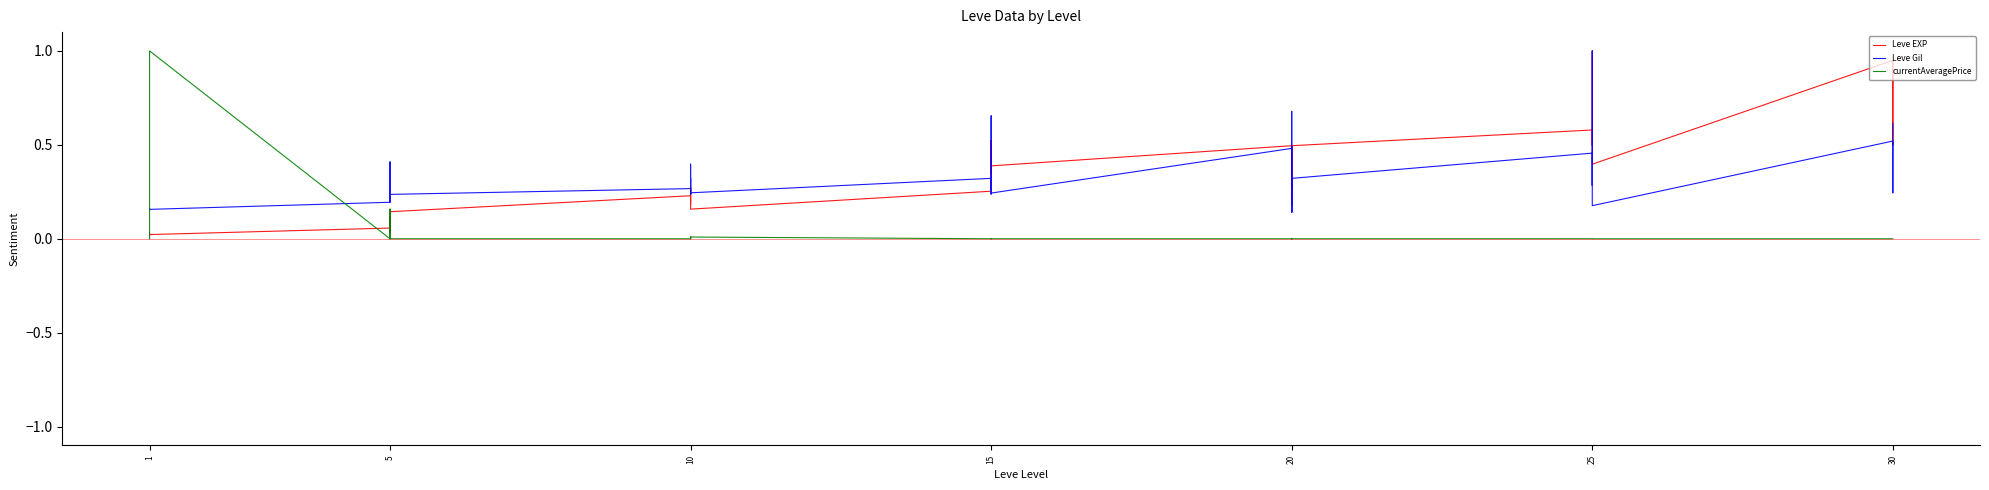

What is the label of the 37th point from the right?

10